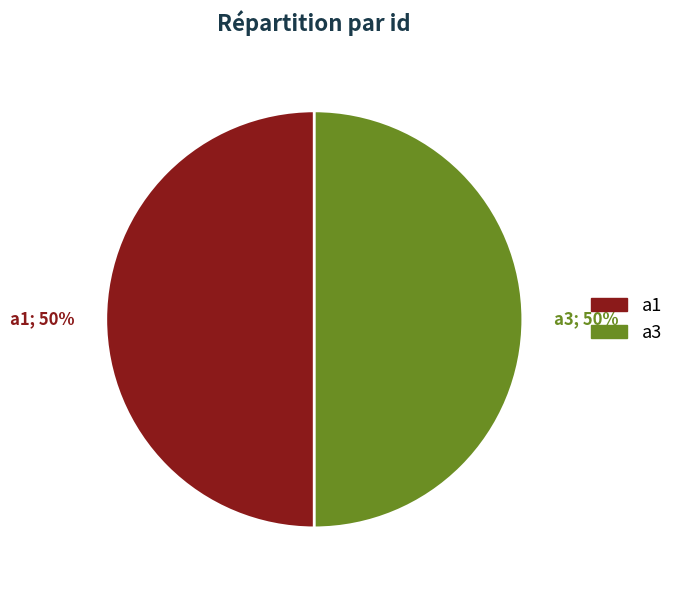

How many slices are in this pie chart?

2